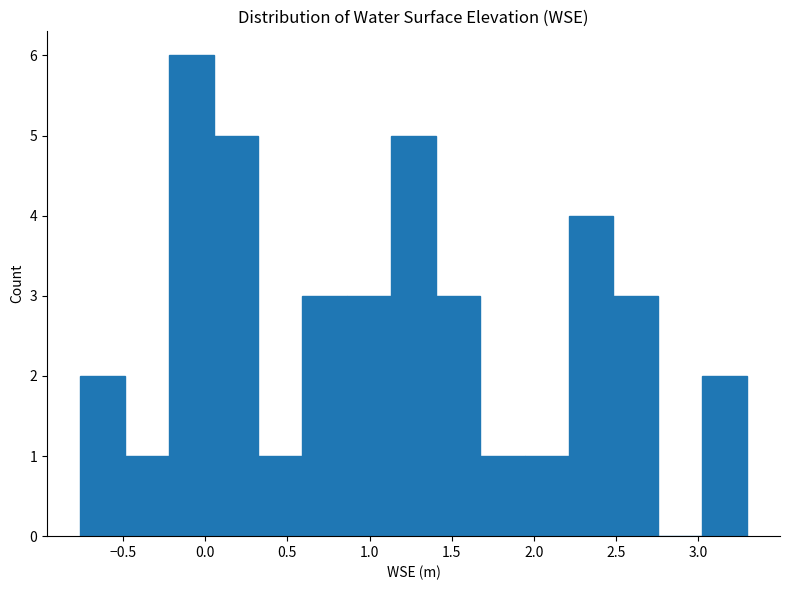

Reading left to right, transcribe this chart: for each bar, give the range it covers on the x-axis and its height. Neither the bar edges nor the heights are printed on the chart, so give them approximately, as read against the axes.

-0.75 to -0.50: 2
-0.50 to -0.20: 1
-0.20 to 0.05: 6
0.05 to 0.30: 5
0.30 to 0.60: 1
0.60 to 0.85: 3
0.85 to 1.15: 3
1.15 to 1.40: 5
1.40 to 1.65: 3
1.65 to 1.95: 1
1.95 to 2.20: 1
2.20 to 2.50: 4
2.50 to 2.75: 3
2.75 to 3.00: 0
3.00 to 3.30: 2